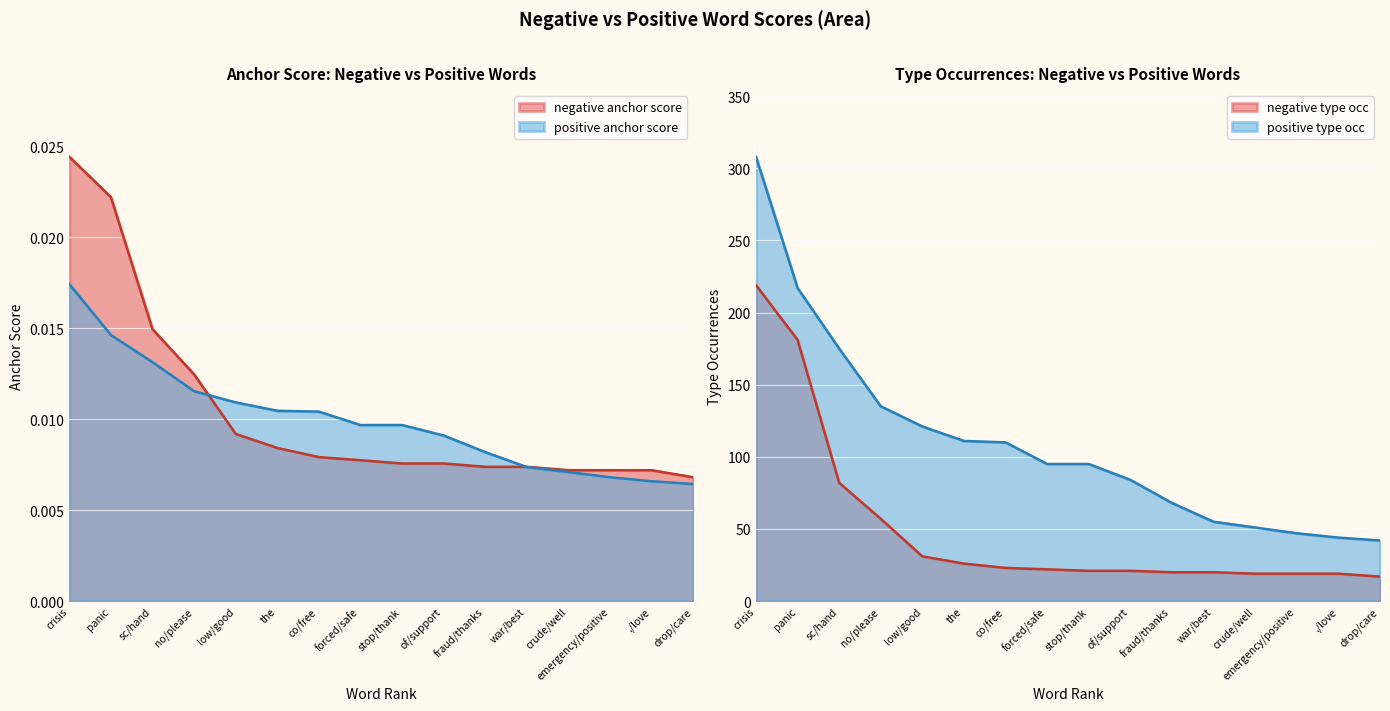

What position from the left is sc/hand?

3